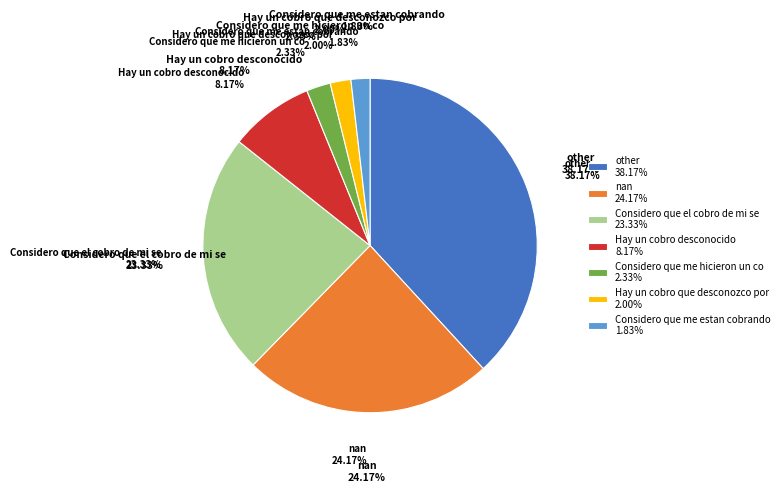

Approximately how many times larger is the value at Considero que el cobro de mi se compared to Considero que me hicieron un co?

10.0